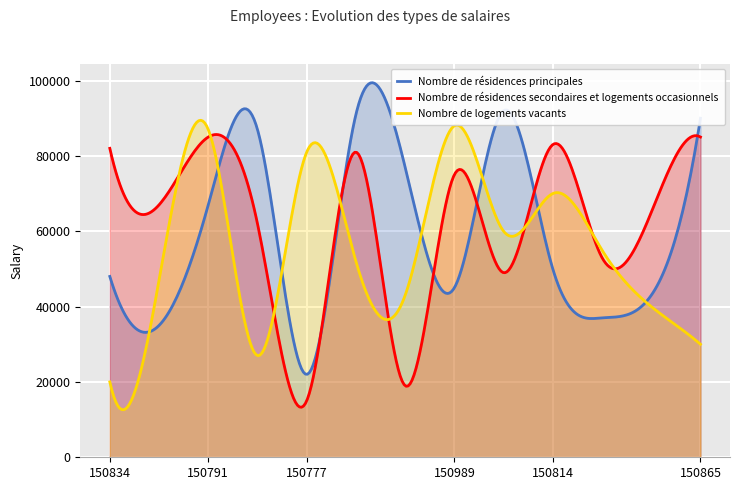

Which series changed the most between 150805 and 150937?

Nombre de résidences principales